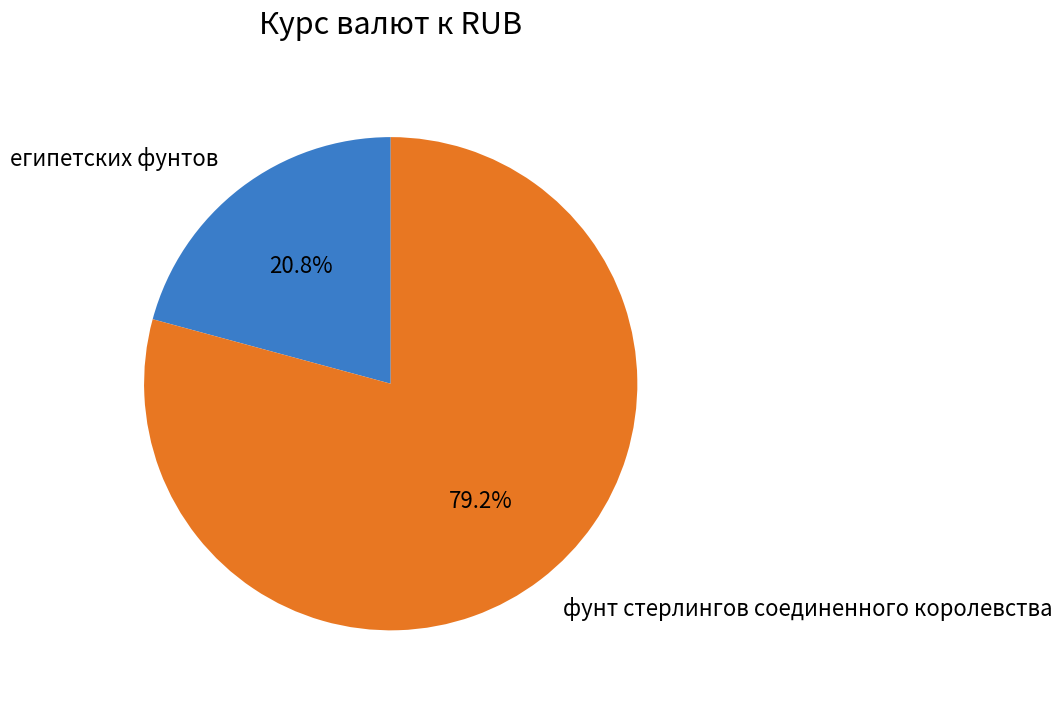

Rank the categories by value from highest to lowest.

фунт стерлингов соединенного королевства, египетских фунтов